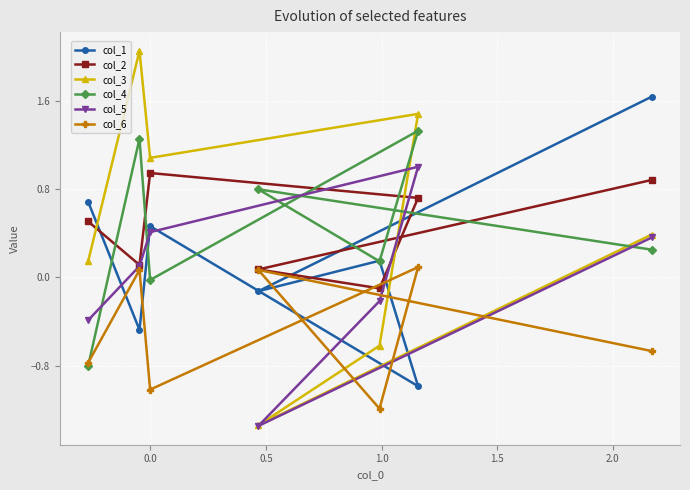

True or false: col_1 has more than 1 points higher than both neighbors.

True